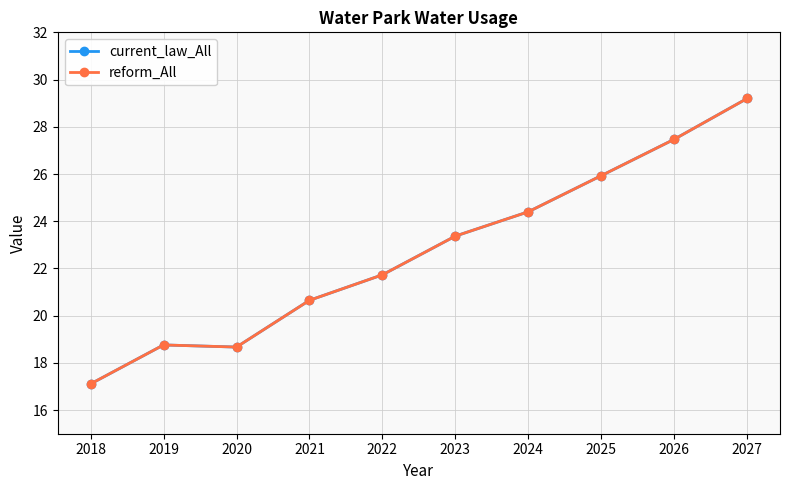

True or false: current_law_All has more than 2 interior local peaks.

False